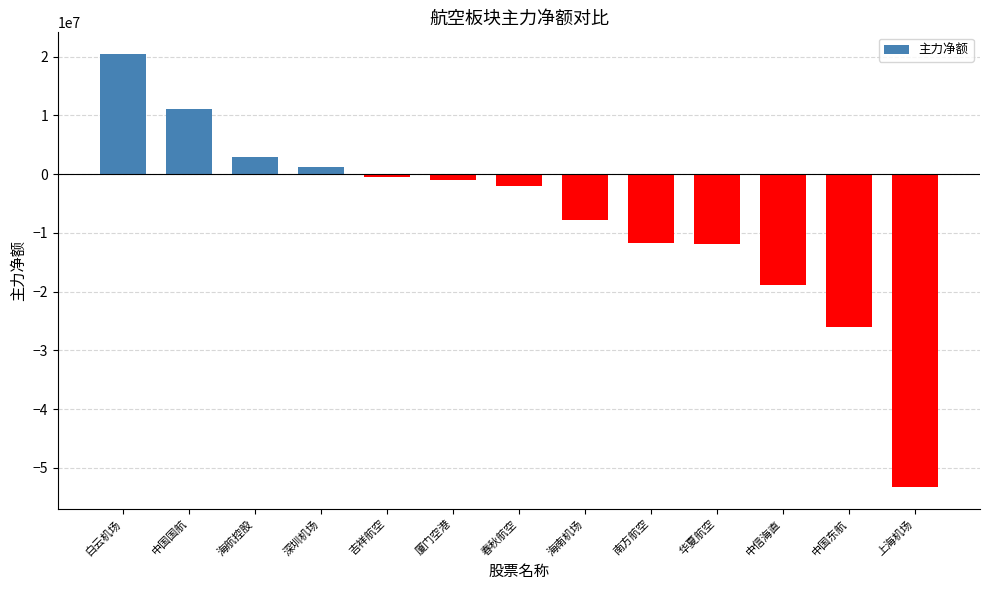

Count the number of values greater than -2071956.

6